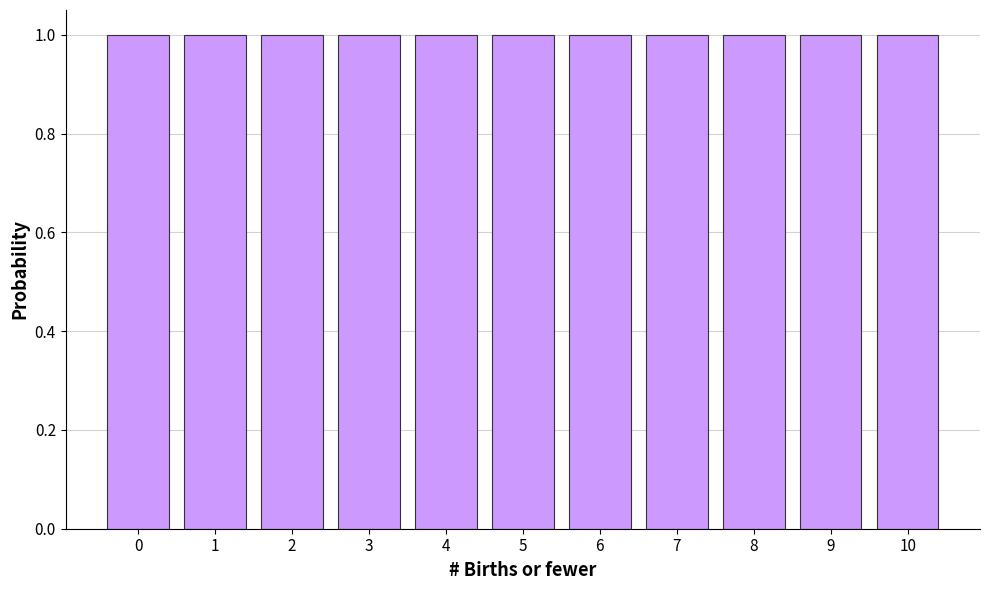

Reading left to right, what are all the values shown in this chart?

1.0	1.0	1.0	1.0	1.0	1.0	1.0	1.0	1.0	1.0	1.0